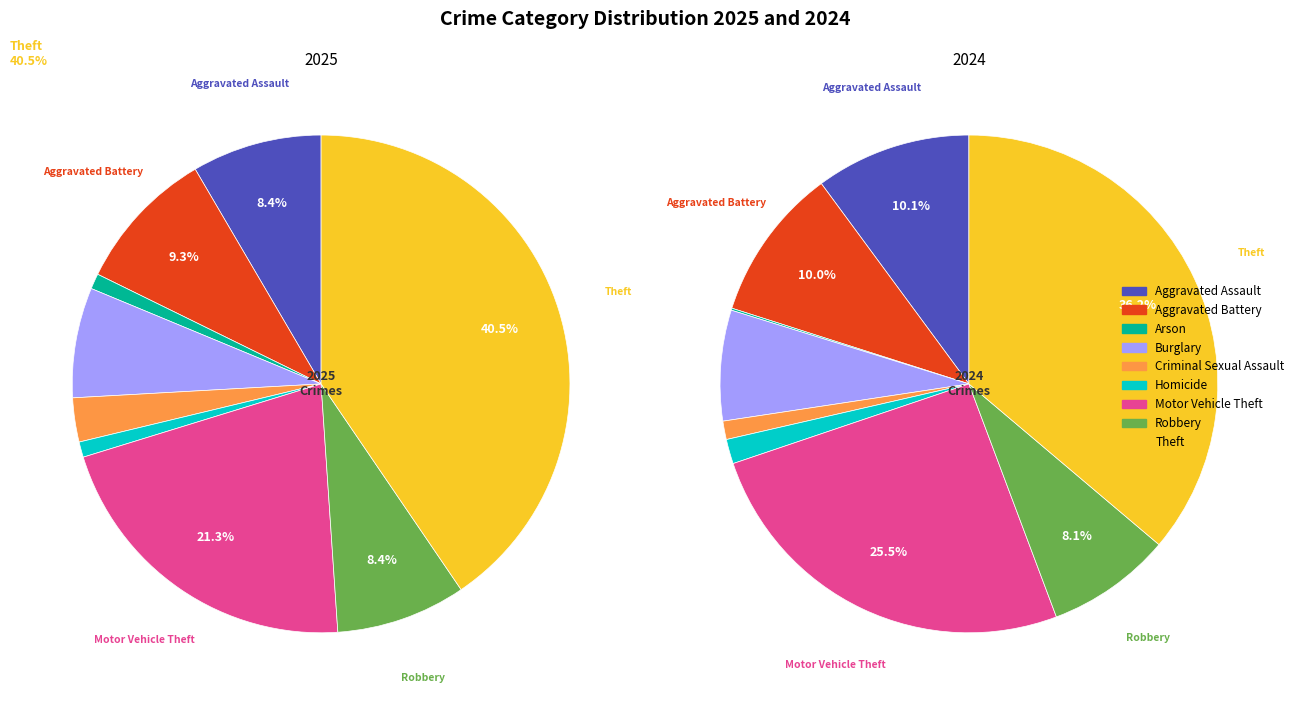

Which slice is the smallest?

Arson